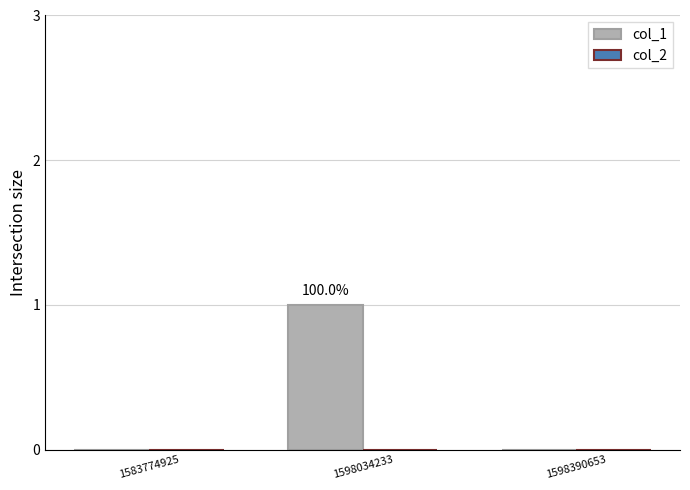

Are the bars horizontal?

No